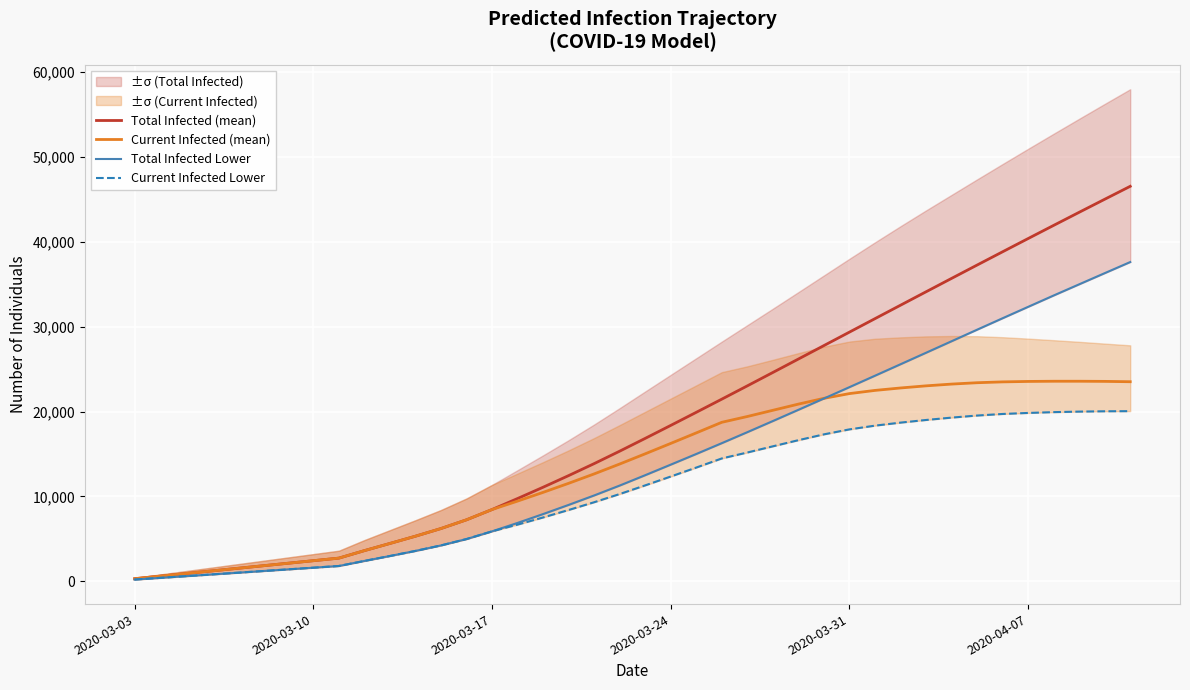

What is the value of the Current Infected Lower point at the 40th from the left?

20043